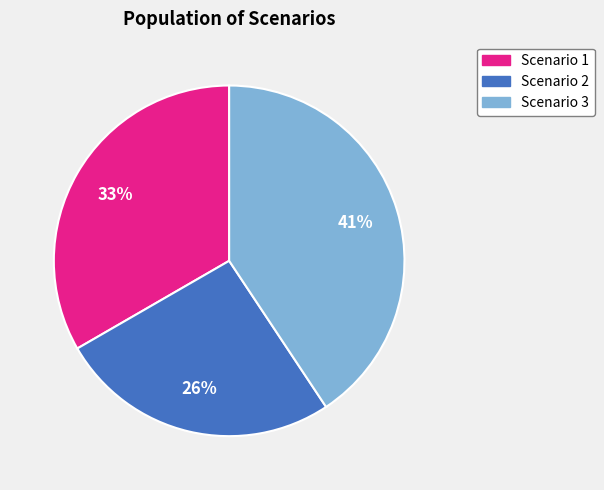

To the nearest percent, what is the average slice percentage?

33%